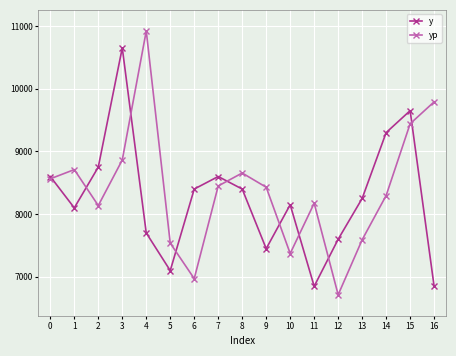

What is the value of the yp point at the 6th from the left?

7537.4